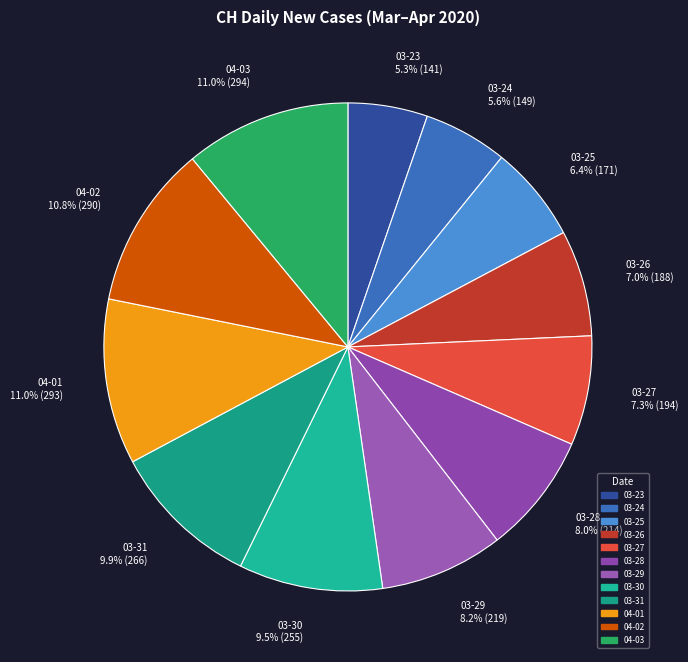

Is the sum of 04-03 11.0% (294) and 03-25 6.4% (171) greater than half?

No